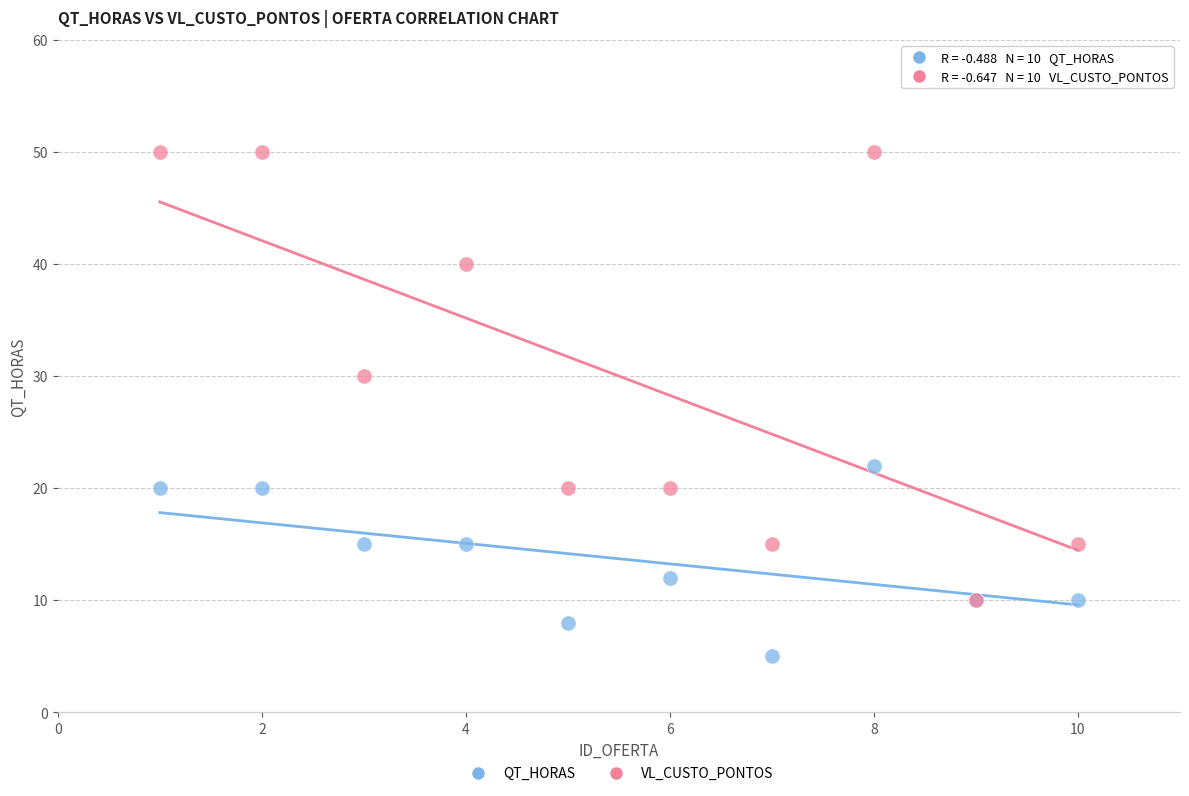

In the QT_HORAS series, what Y value is closest to 13?

12